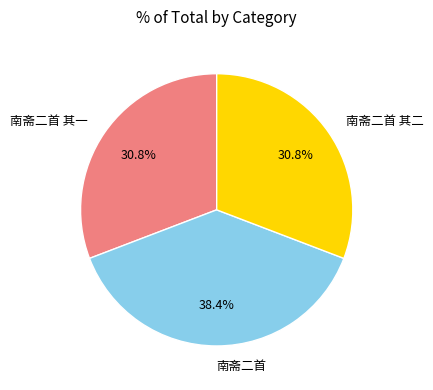

True or false: 南斋二首 其一 accounts for 17% of the total.

False